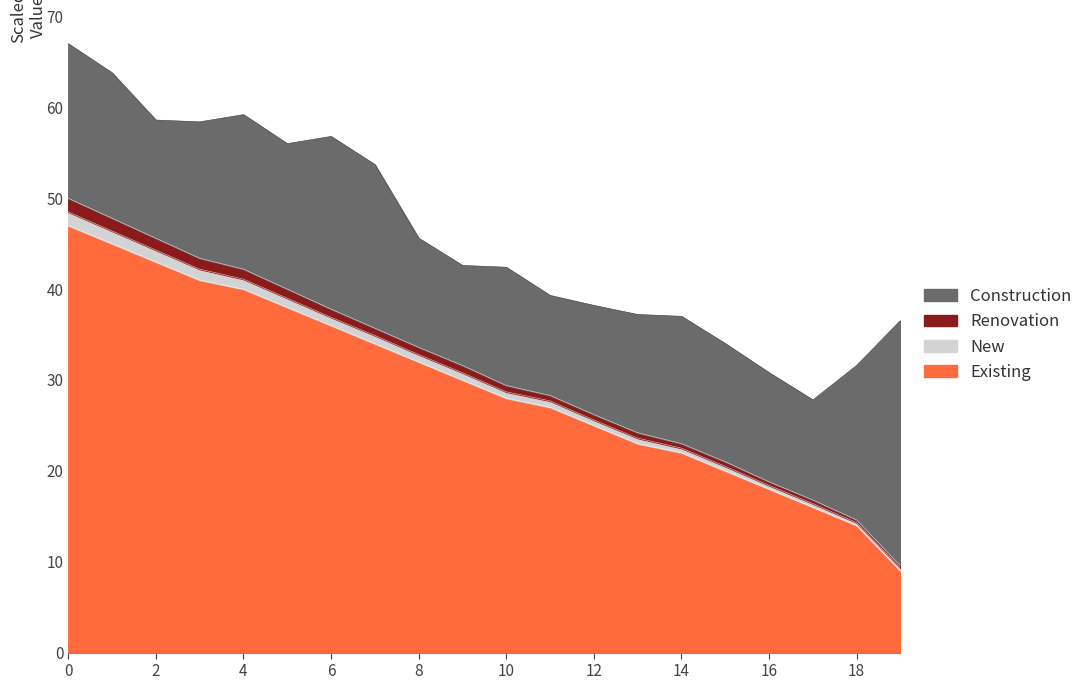

At how many categories does at least one series exceed 27?

12